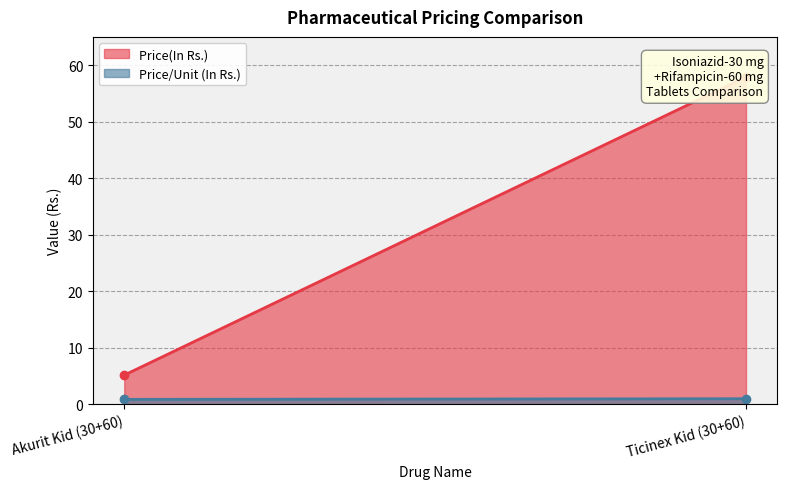

What is the sum of all Price(In Rs.) values?

63.0